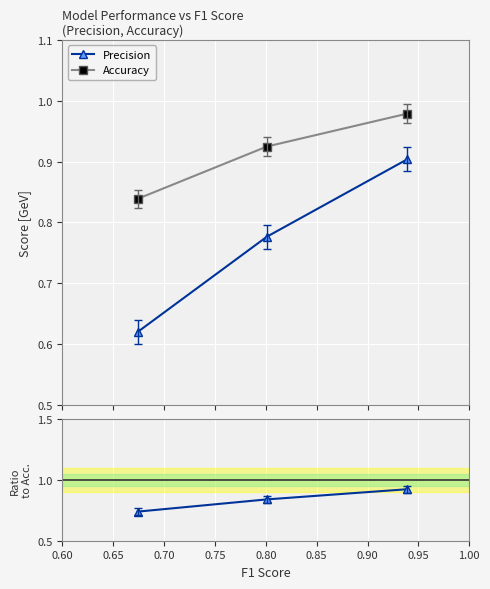

Rank the series at 0.65 from lowest to highest value.

Precision, Precision/Accuracy, Accuracy